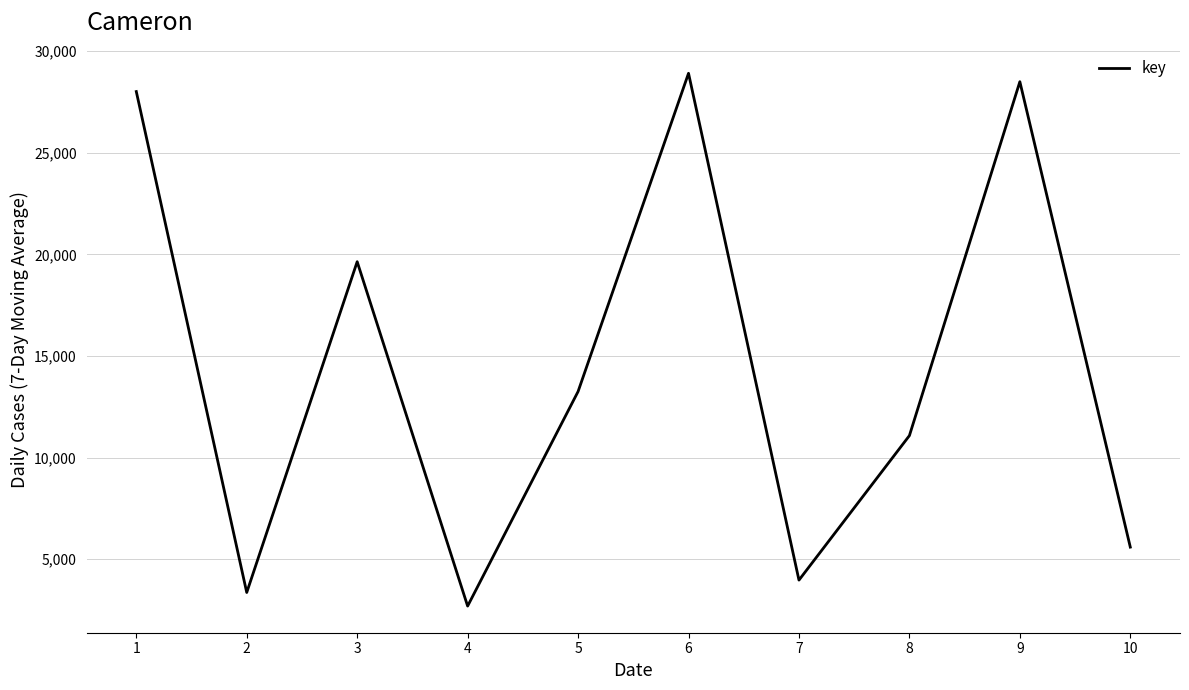

Reading right to left, what are all the values shown in this chart?

5596	28491	11081	3973	28904	13250	2695	19636	3364	28006